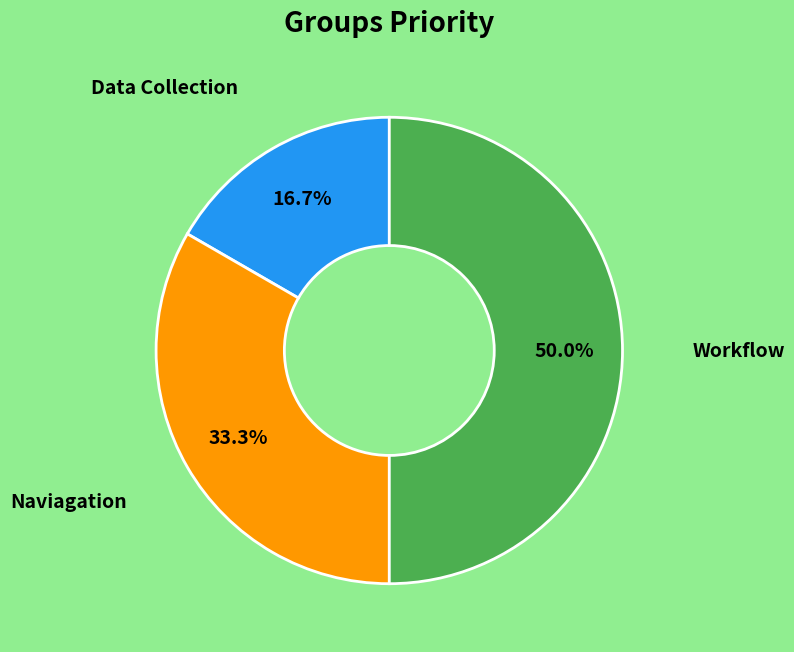

How many segments does this pie chart have?

3